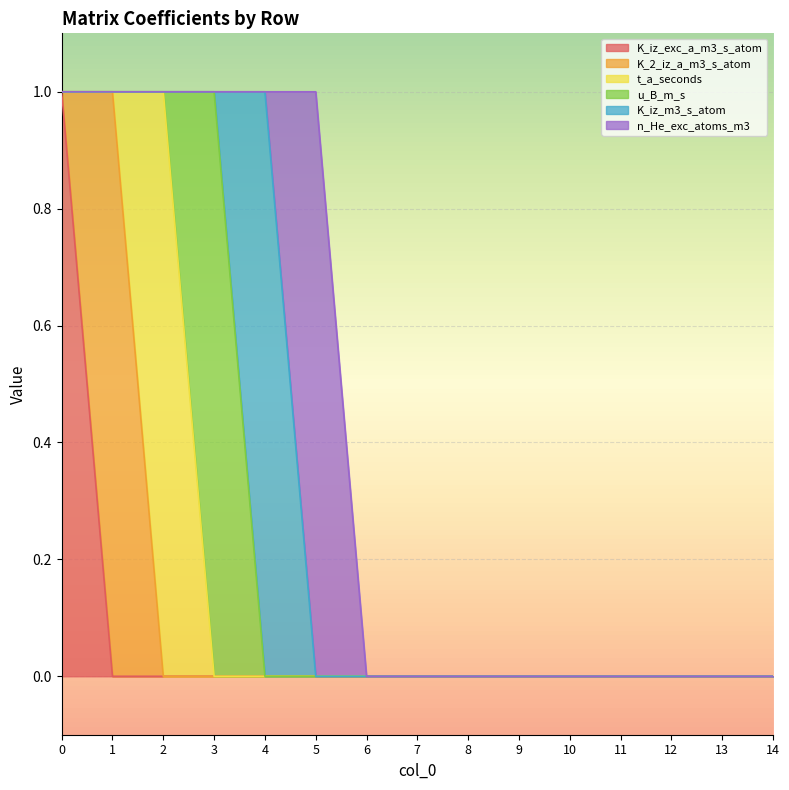

True or false: t_a_seconds and n_He_exc_atoms_m3 cross at least once.

False